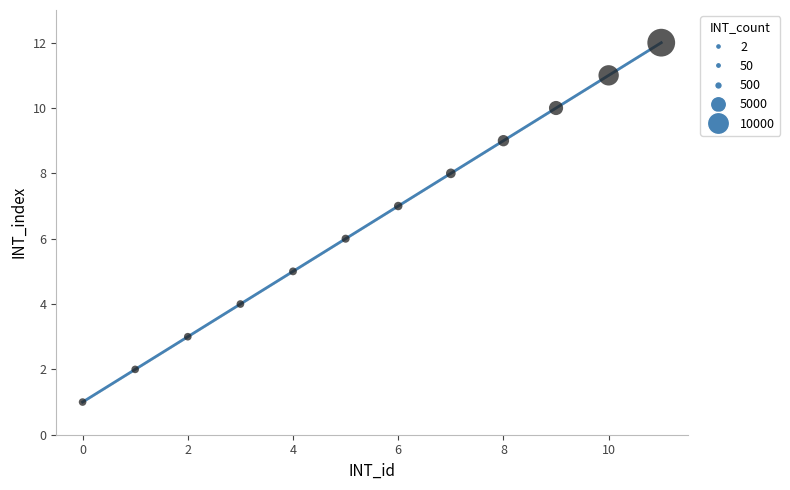

What is the range of Y values (max minus min)?

11